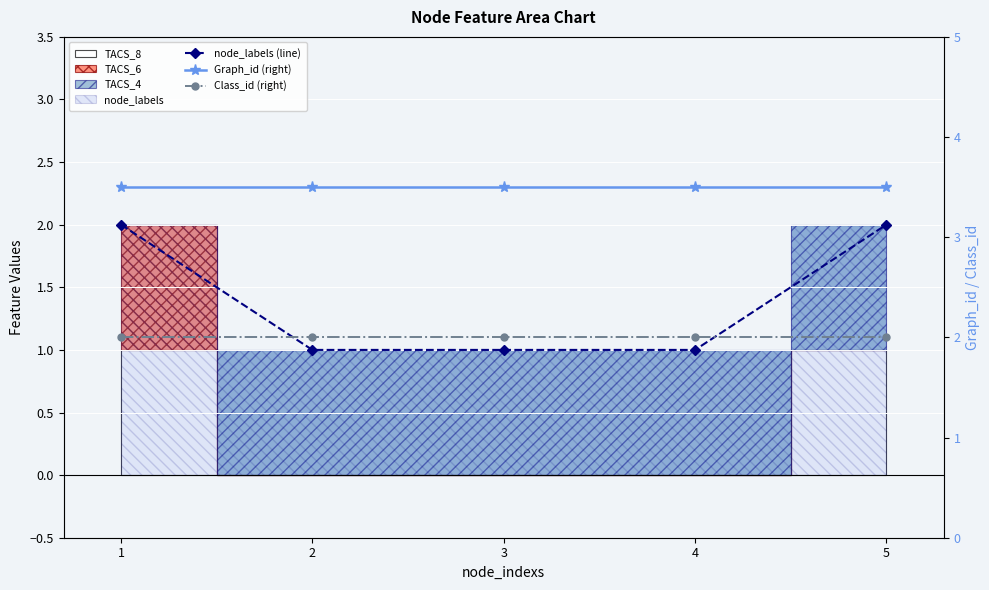

List the series in order of their overall mean, lowest first.

node_labels (line), Class_id (right), Graph_id (right)